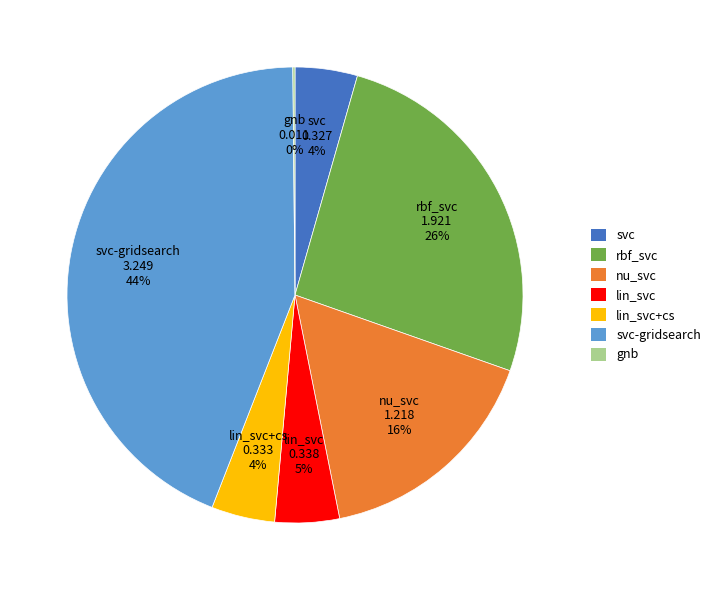

To the nearest percent, what is the difference between the largest and smallest slice percentages?

44%